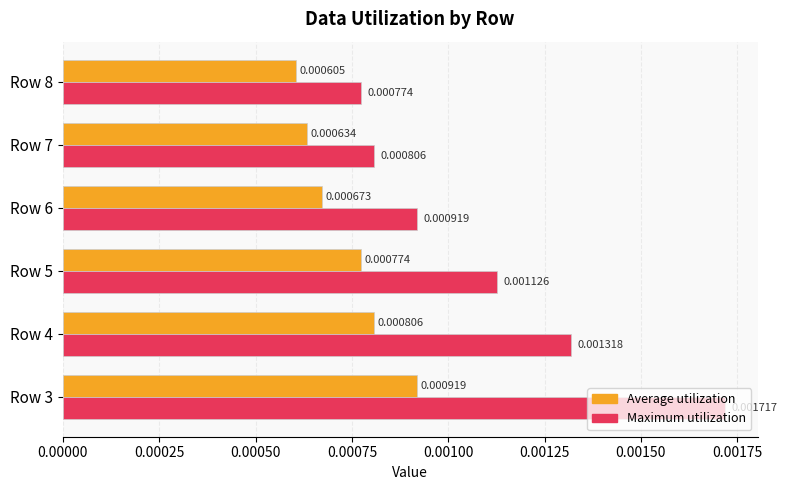

Which series changed the most between Row 6 and Row 7?

Maximum utilization